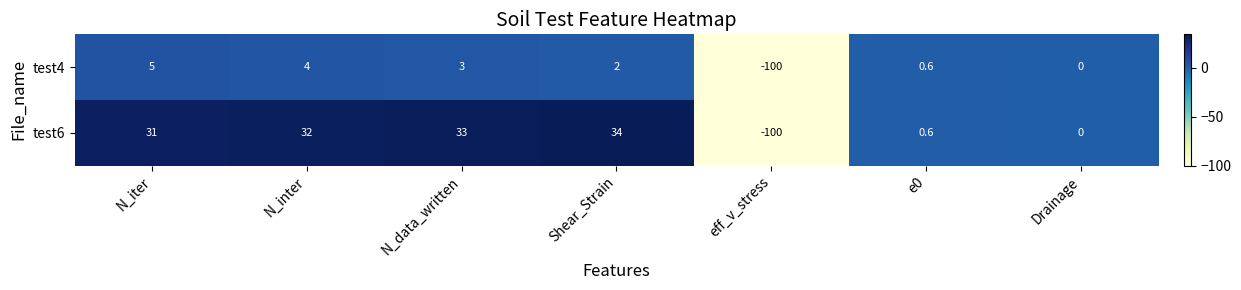

What is the maximum value shown in the chart?

34.0